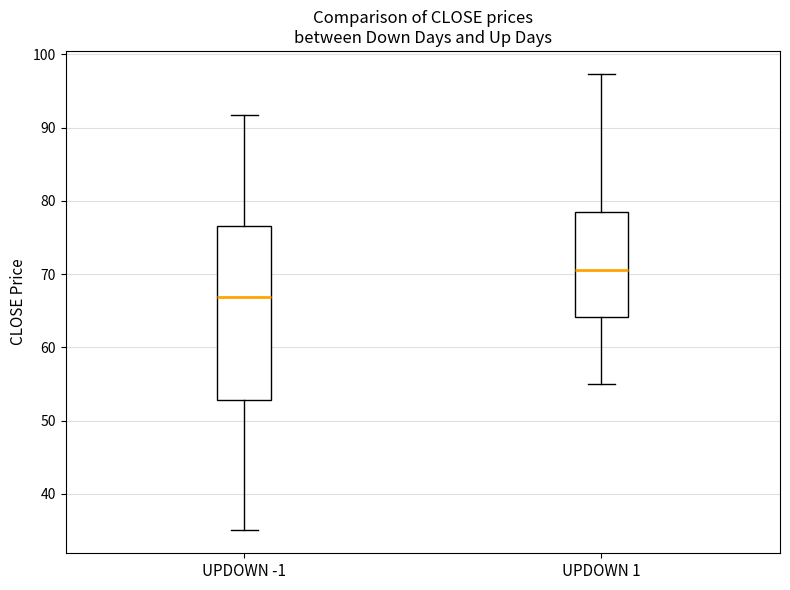

Comparing the boxes themselves (not the whiskers), which one is the tallest?

UPDOWN -1